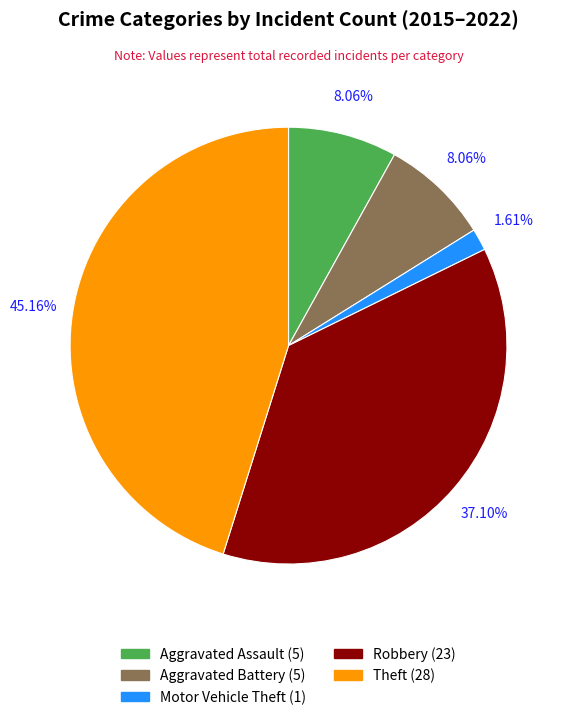

Approximately how many times larger is the value at Robbery (23) compared to Aggravated Assault (5)?

4.6